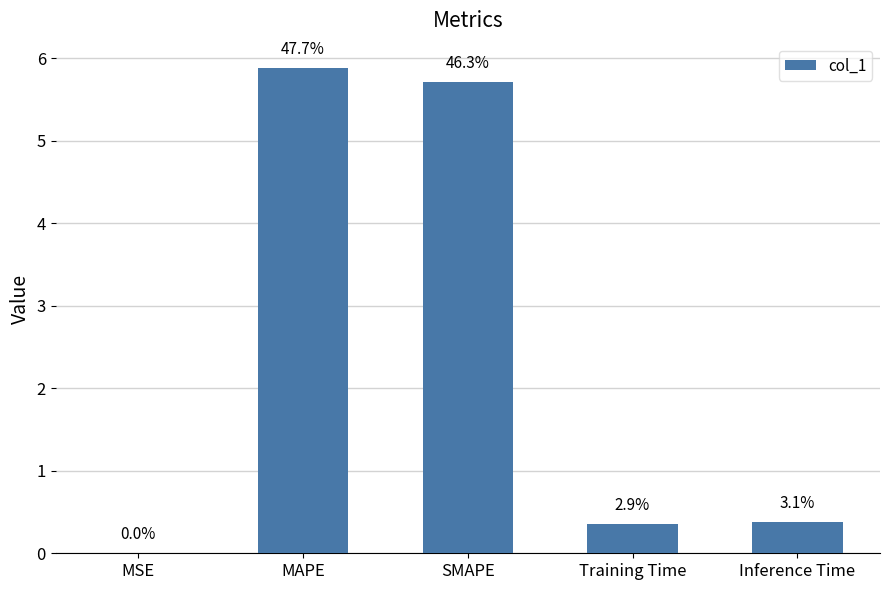

Which category has the highest value across all series?

MAPE